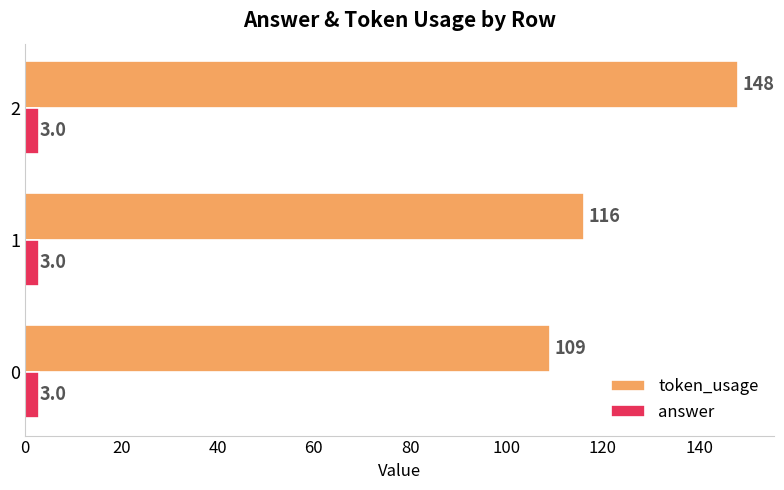

What are all the series names shown in the legend?

token_usage, answer